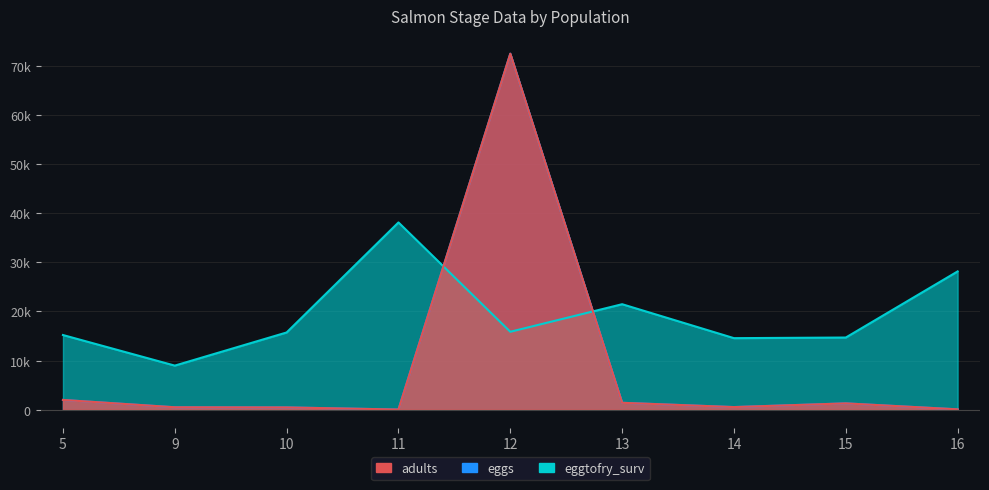

Count the number of categories in the chart.

9